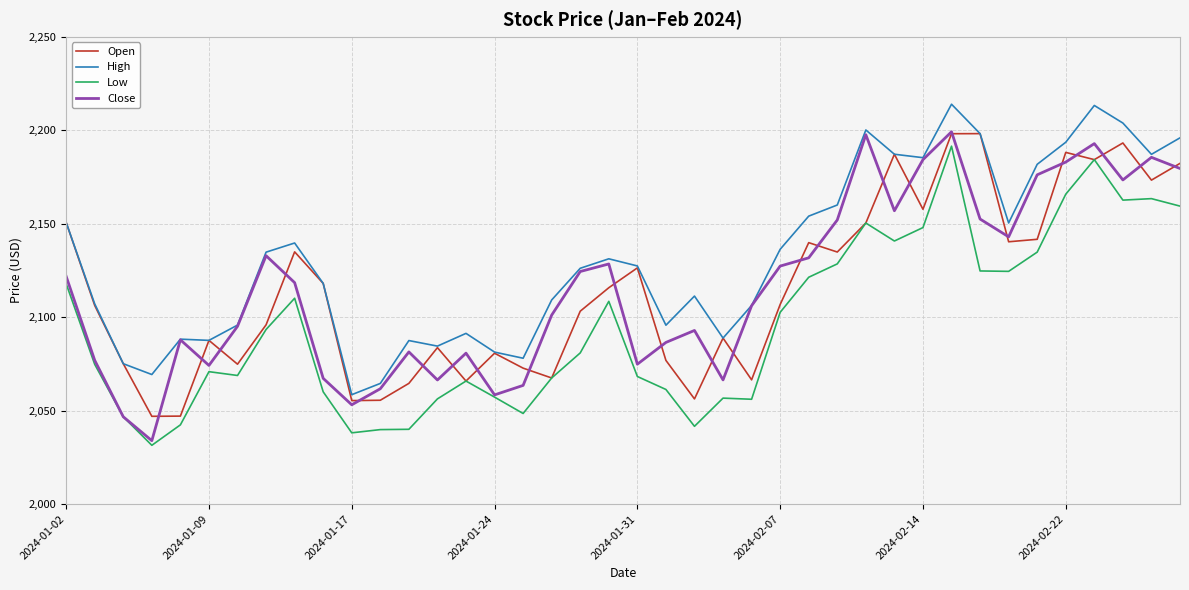

What are all the series names shown in the legend?

Open, High, Low, Close